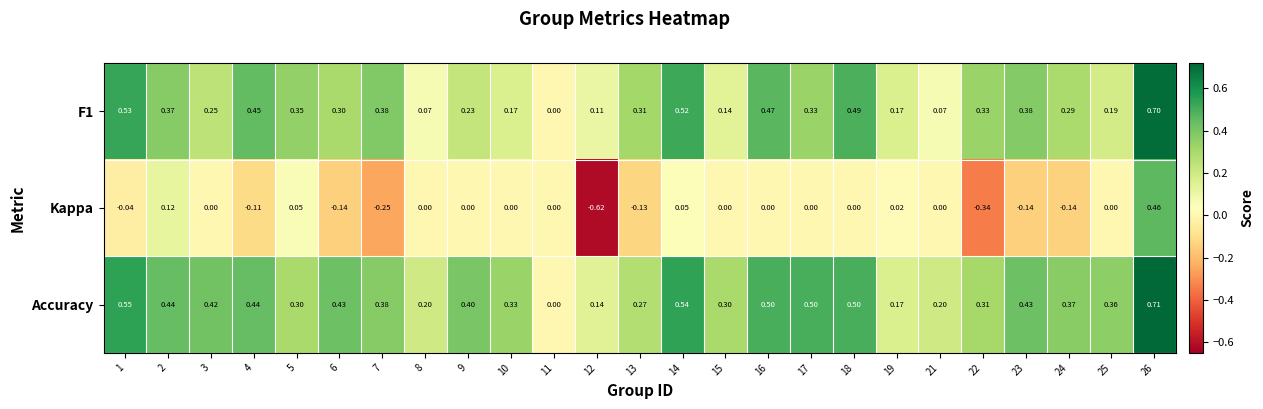

How many data points in F1 are above 0?

24